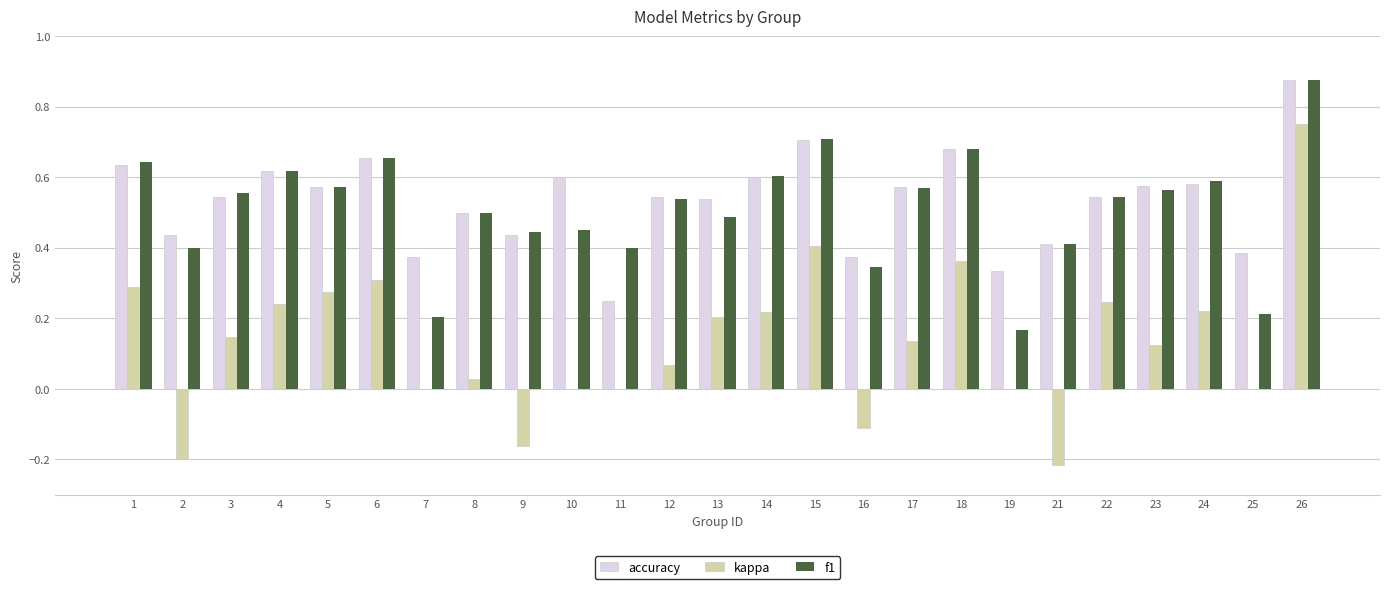

Which series changed the most between 6 and 13?

f1